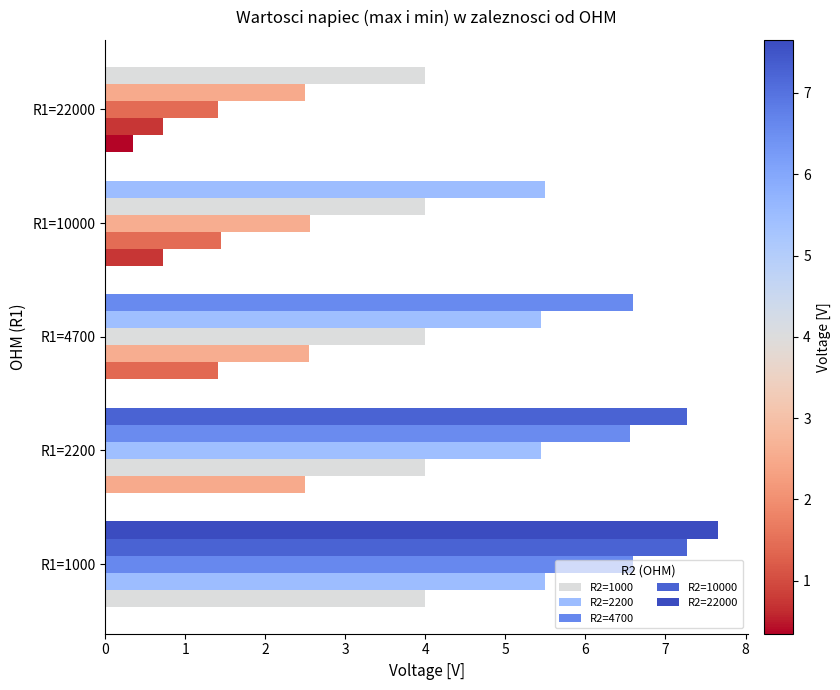

How many data points in R2=2200 are less than 2?

2